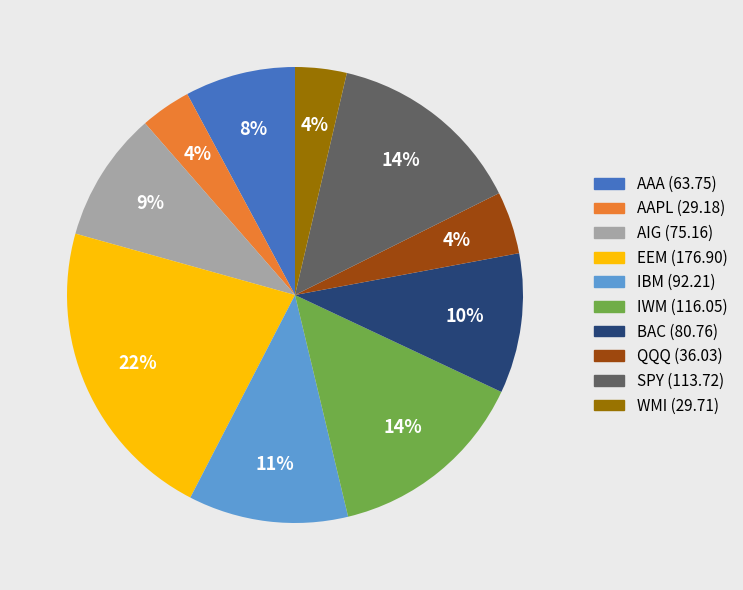

Is there any slice that represents more than half of the pie?

No